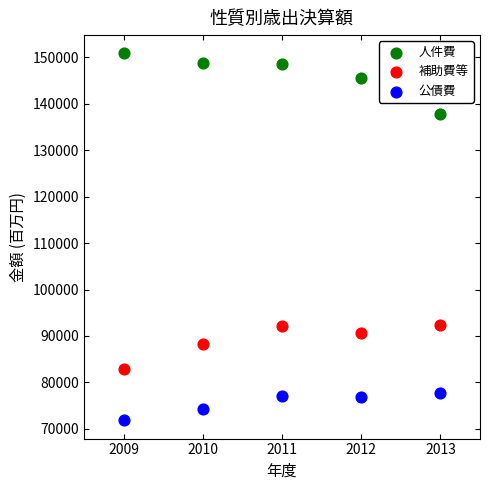

Which series reaches the minimum Y coordinate?

公債費